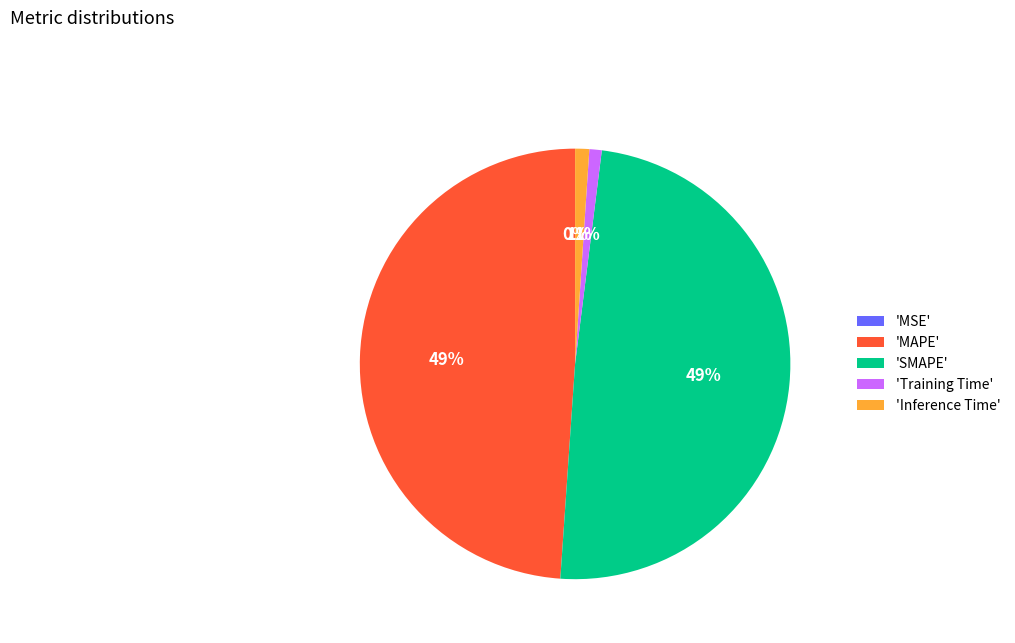

To the nearest percent, what percentage of the pie is 'MAPE'?

49%